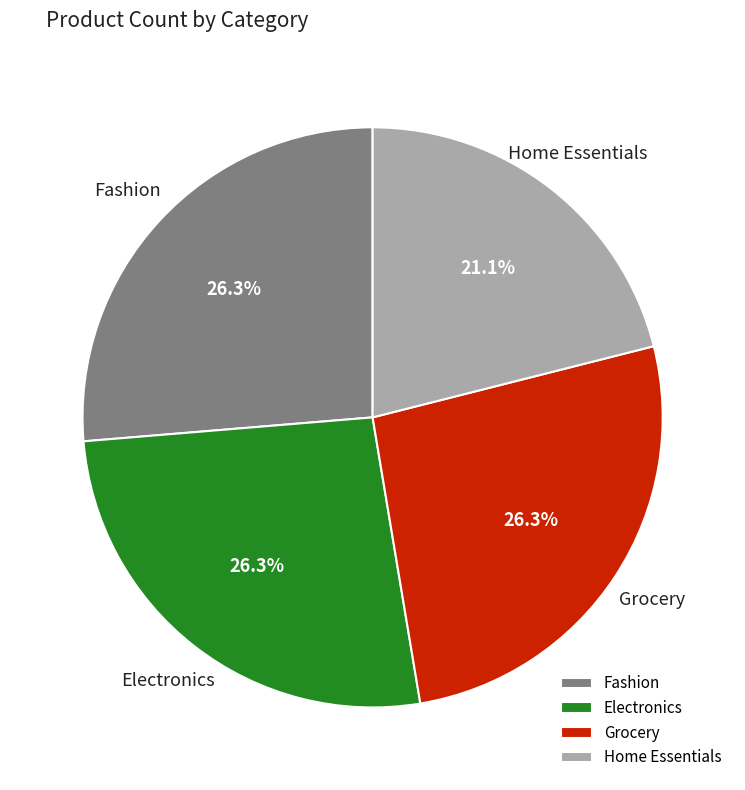

Does Home Essentials account for over 50% of the chart?

No